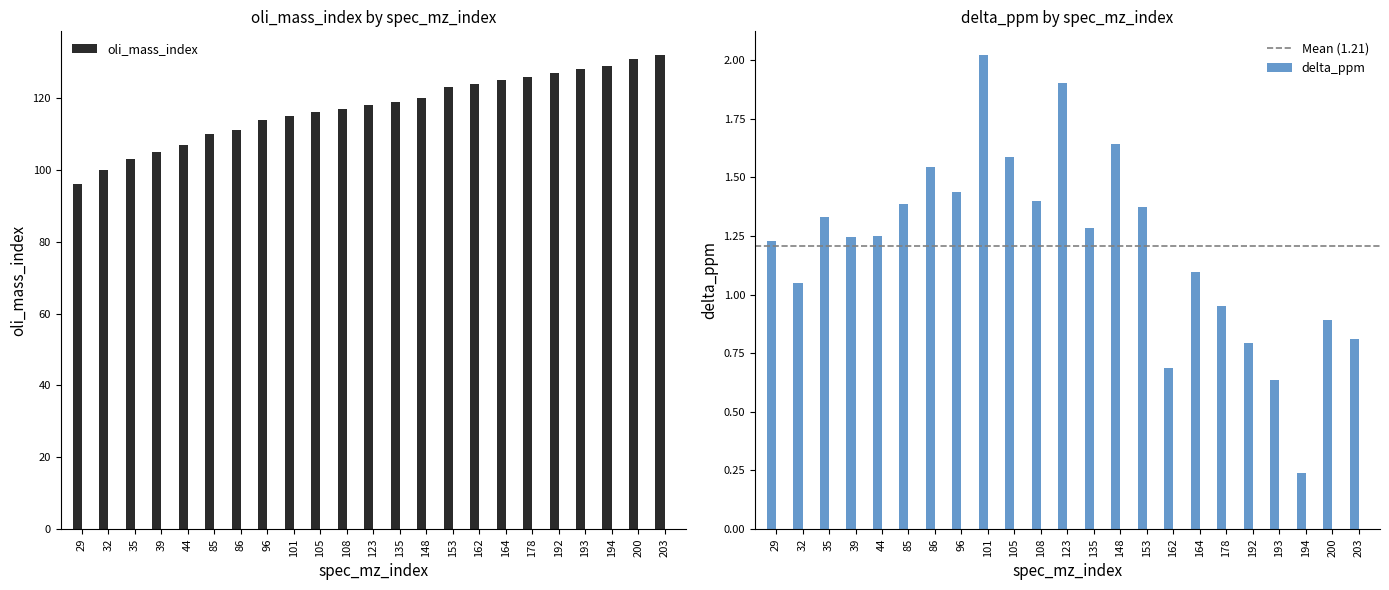

What is the maximum value shown in the chart?

132.0